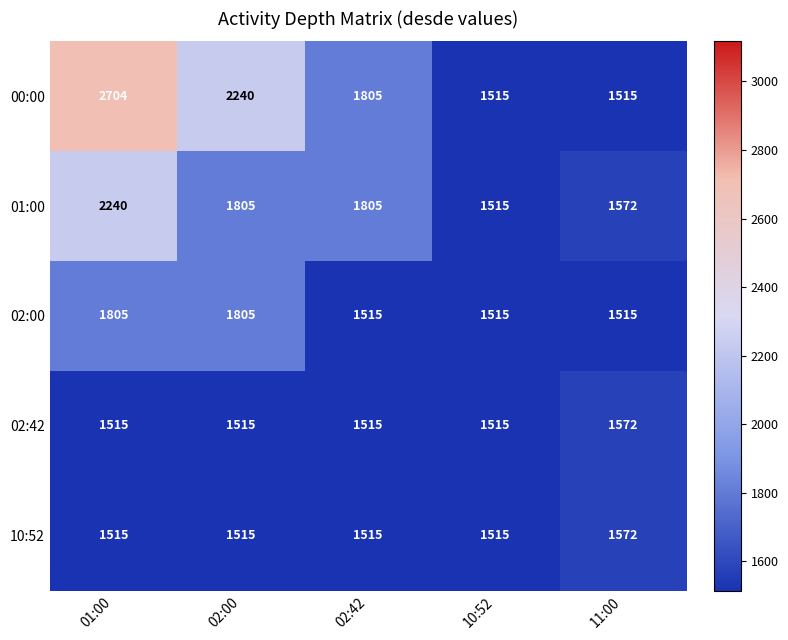

True or false: 02:00 has a value of 1805 at 01:00.

True